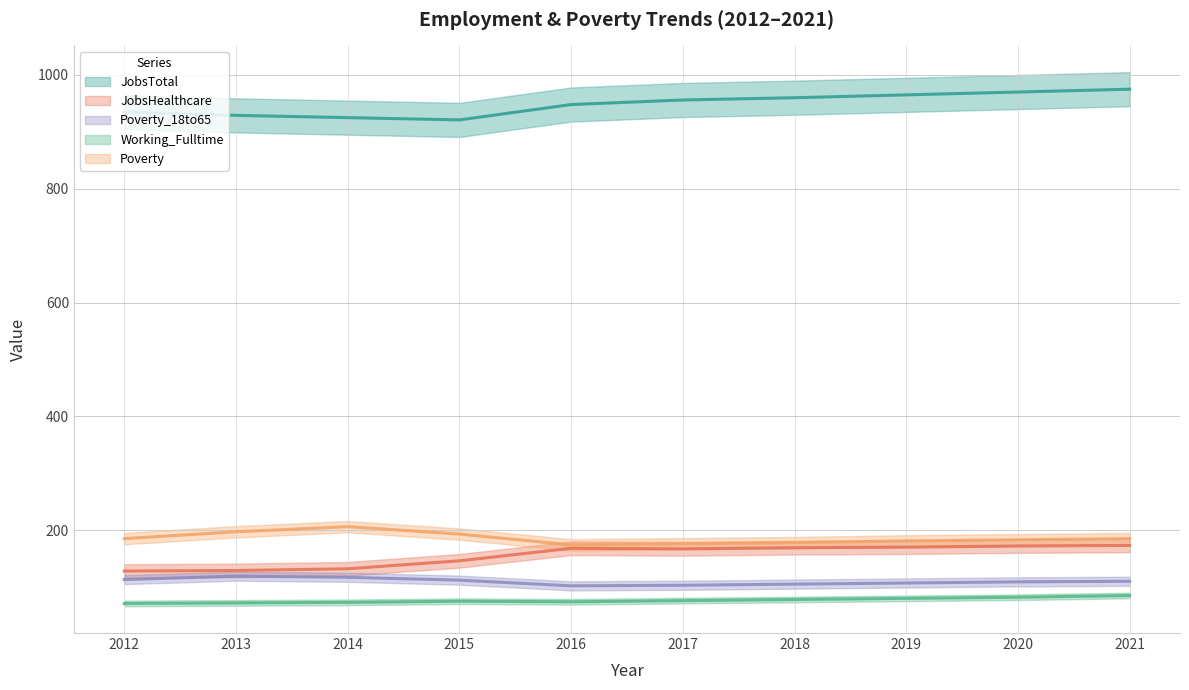

What is the value of the JobsHealthcare point at the 6th from the left?

167